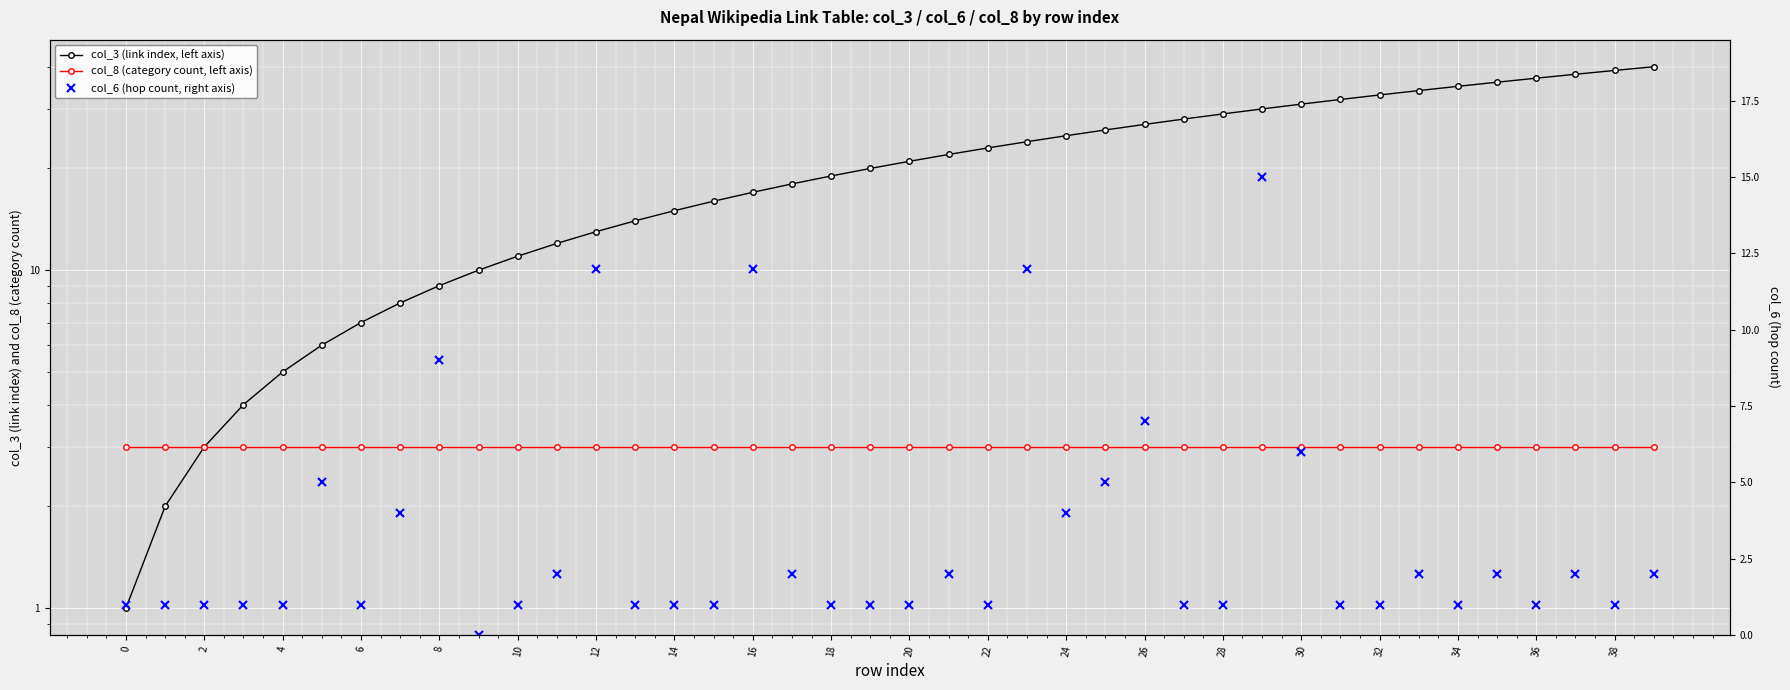

Does the chart display data point markers on the line(s)?

Yes